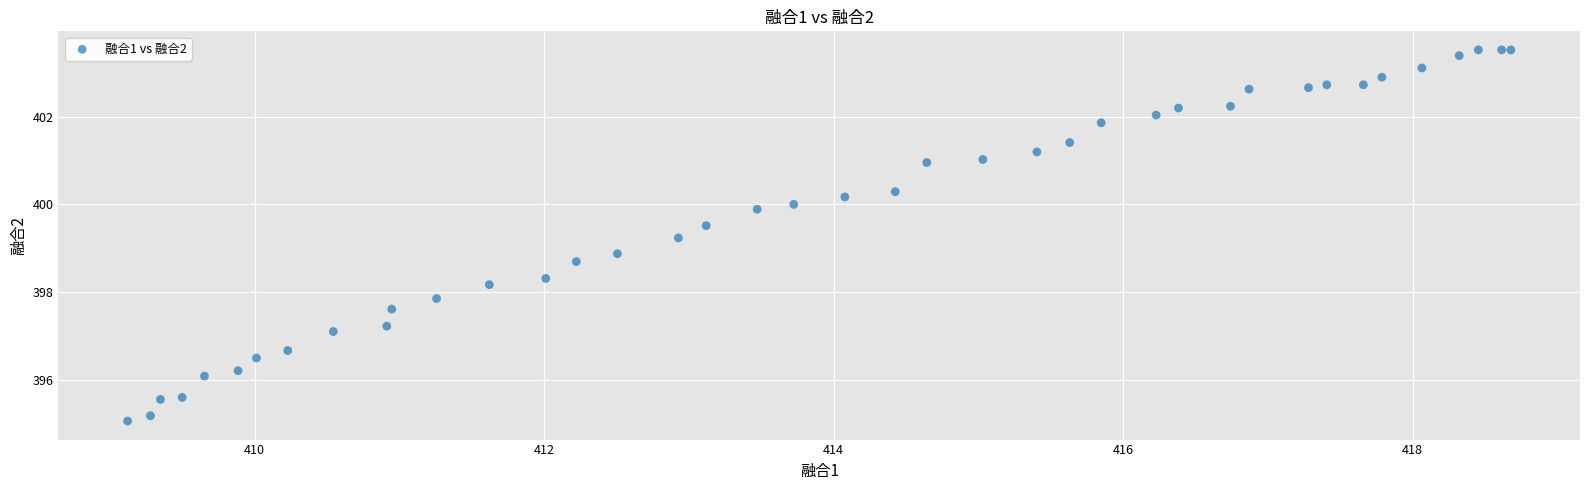

What Y value in the scatter plot is closest to 399?

398.9